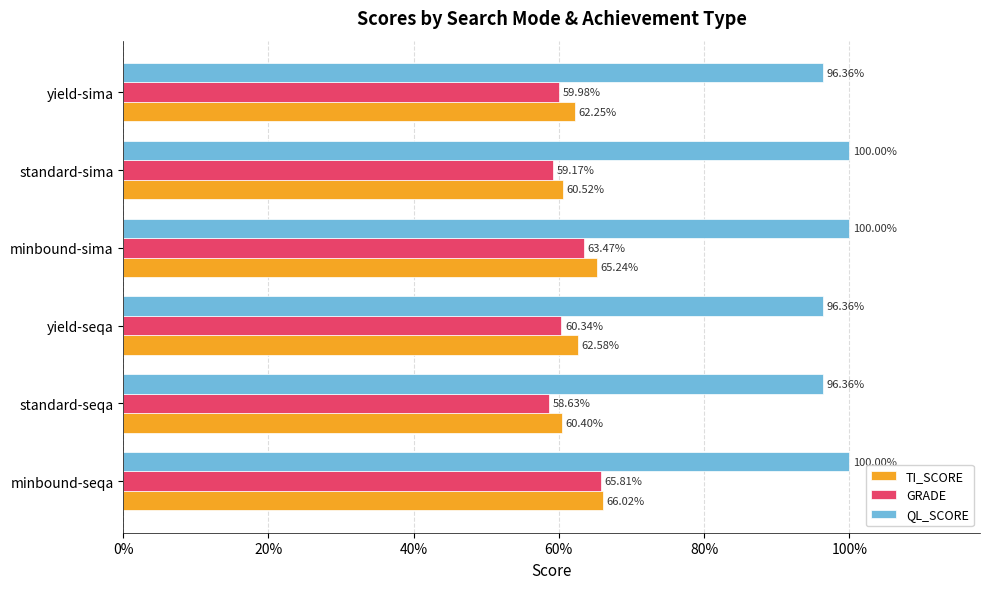

What are all the series names shown in the legend?

TI_SCORE, GRADE, QL_SCORE